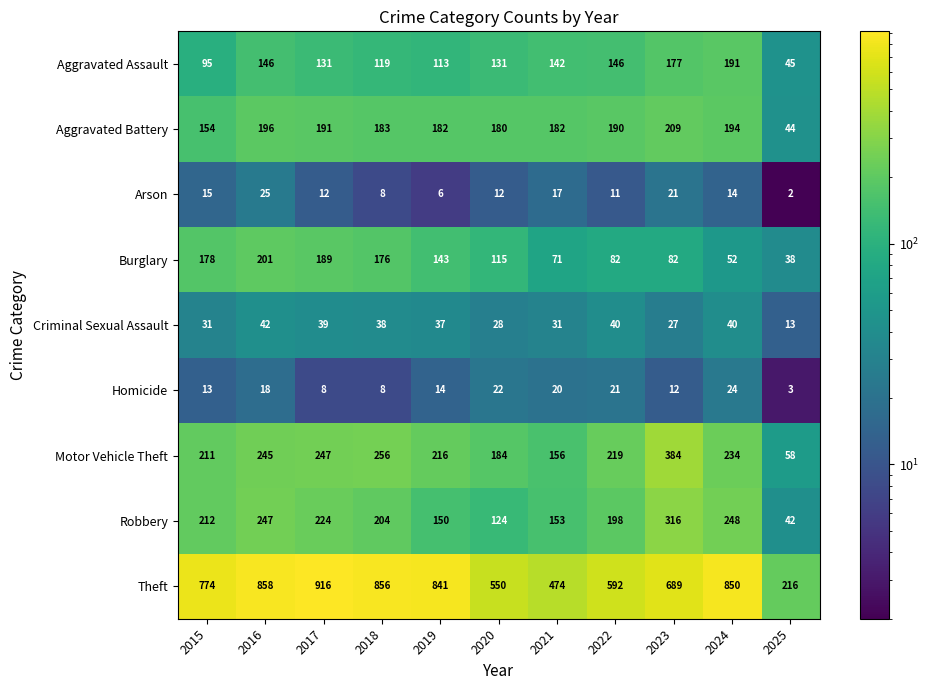

Which series changed the most between 2019 and 2025?

Theft